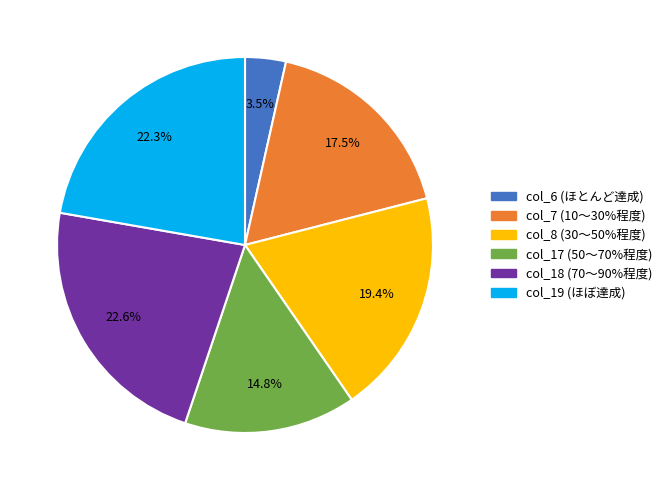

Is there any slice that represents more than half of the pie?

No